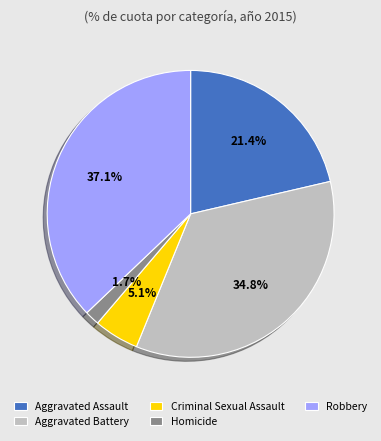

Count the number of slices in the pie.

5